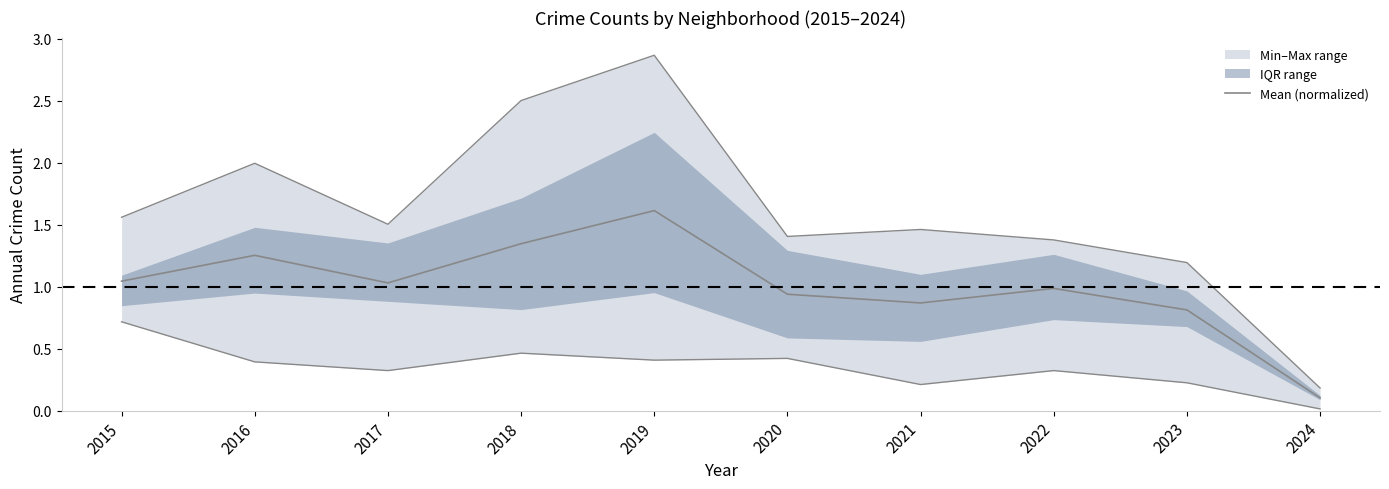

At which label does the data first exceed 1?

2015